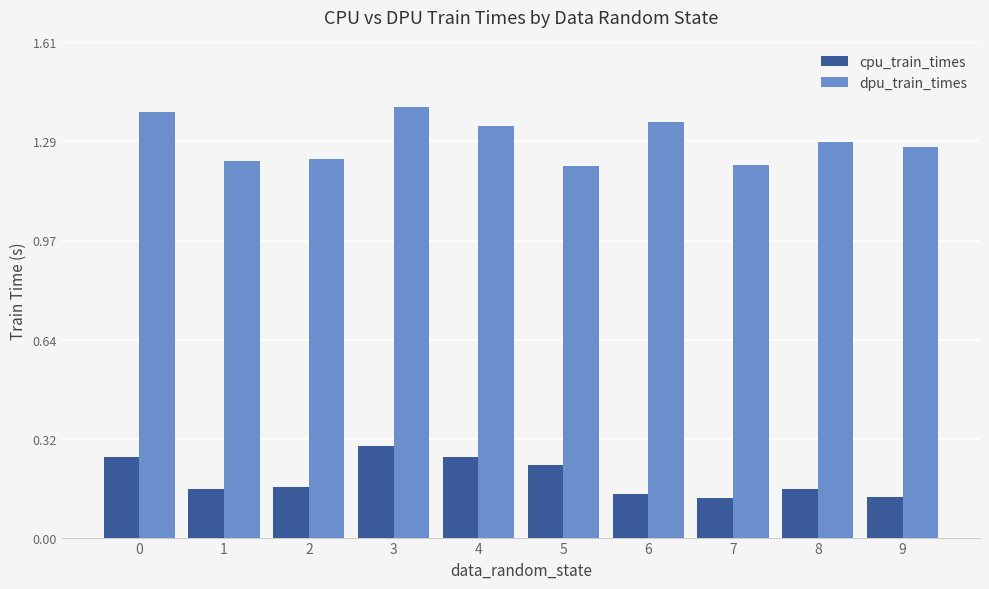

What is the difference between the highest and lowest values at 8?

1.1